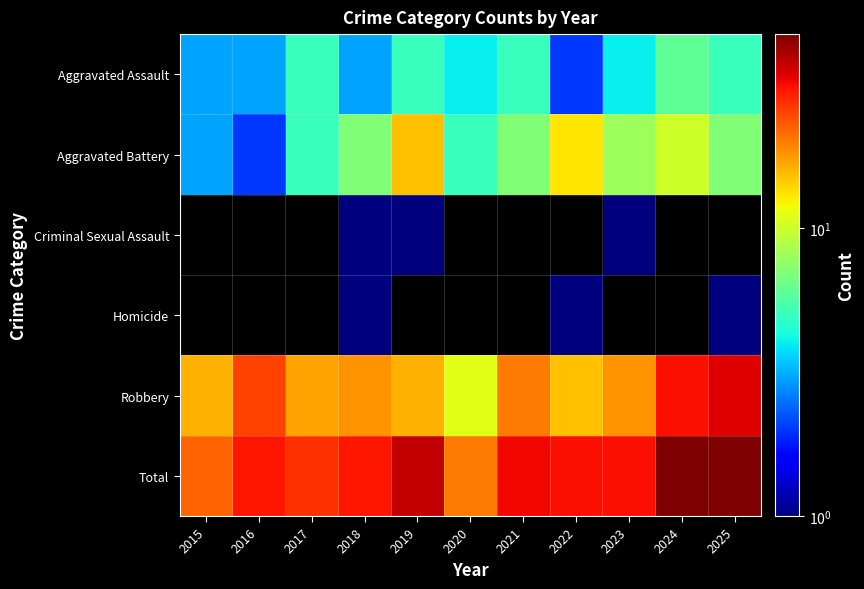

The Aggravated Battery series shows 21.8 at 2022. True or false?

False